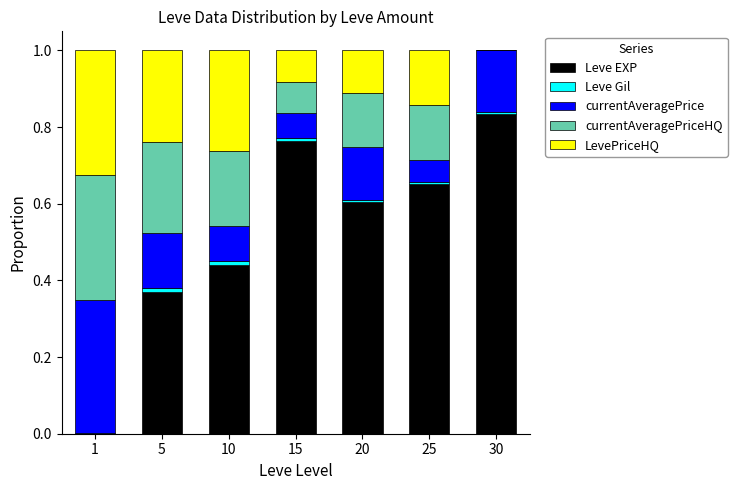

What is the sum of all Leve EXP values?

3.7